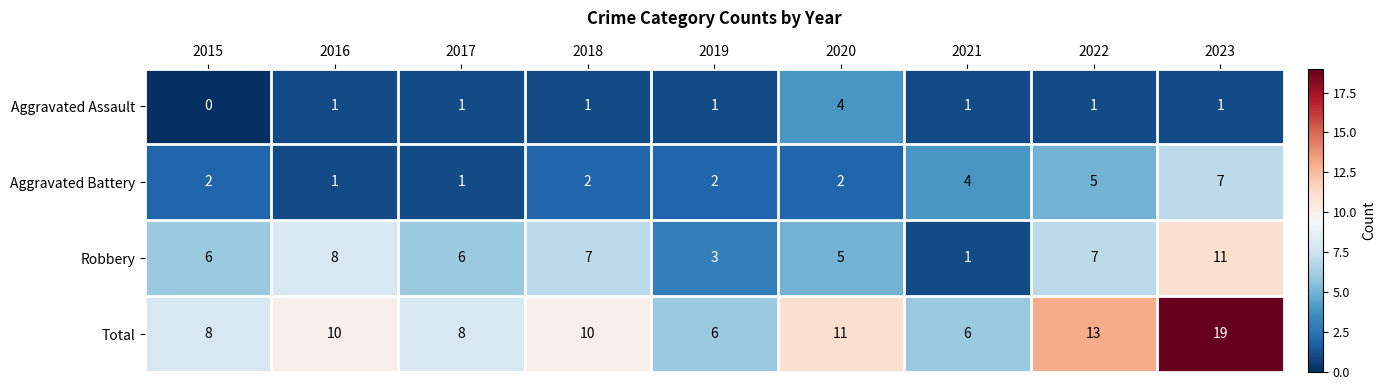

What is the total value across all series at 2023?

38